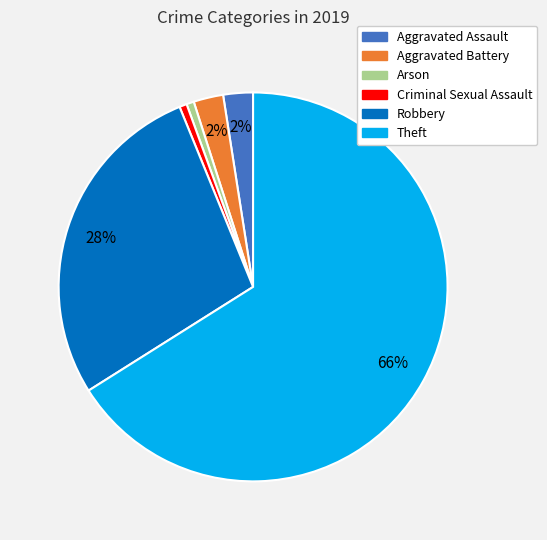

Count the number of slices in the pie.

6